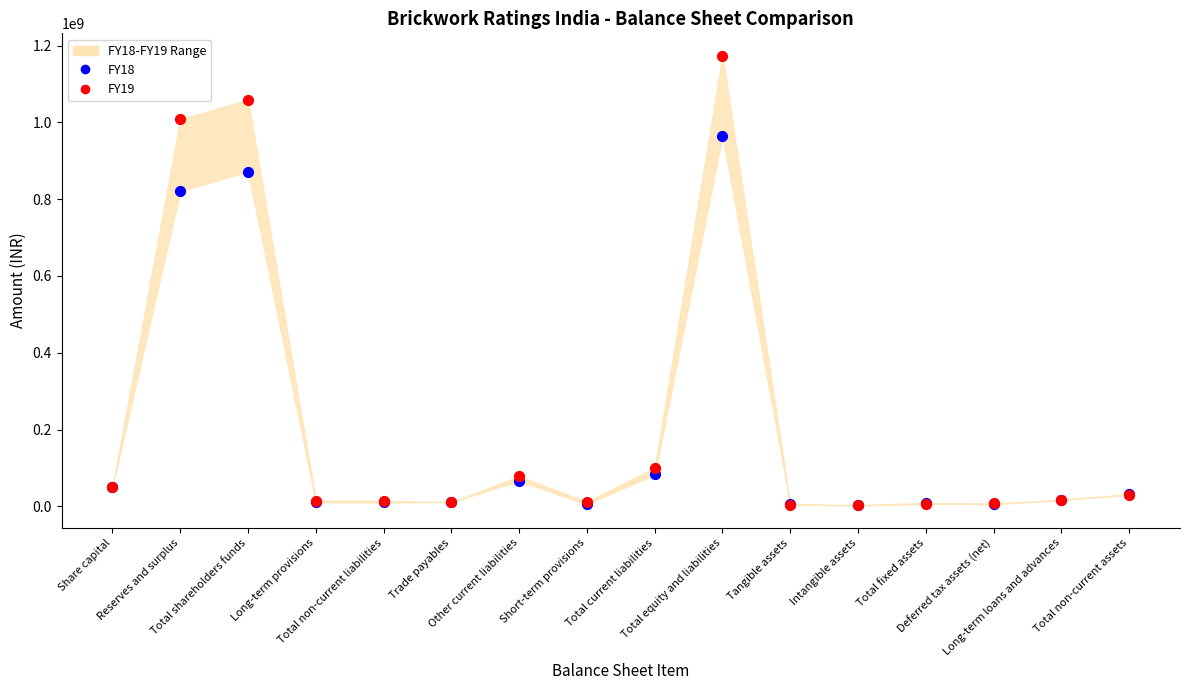

Which series contains the highest Y value?

FY19